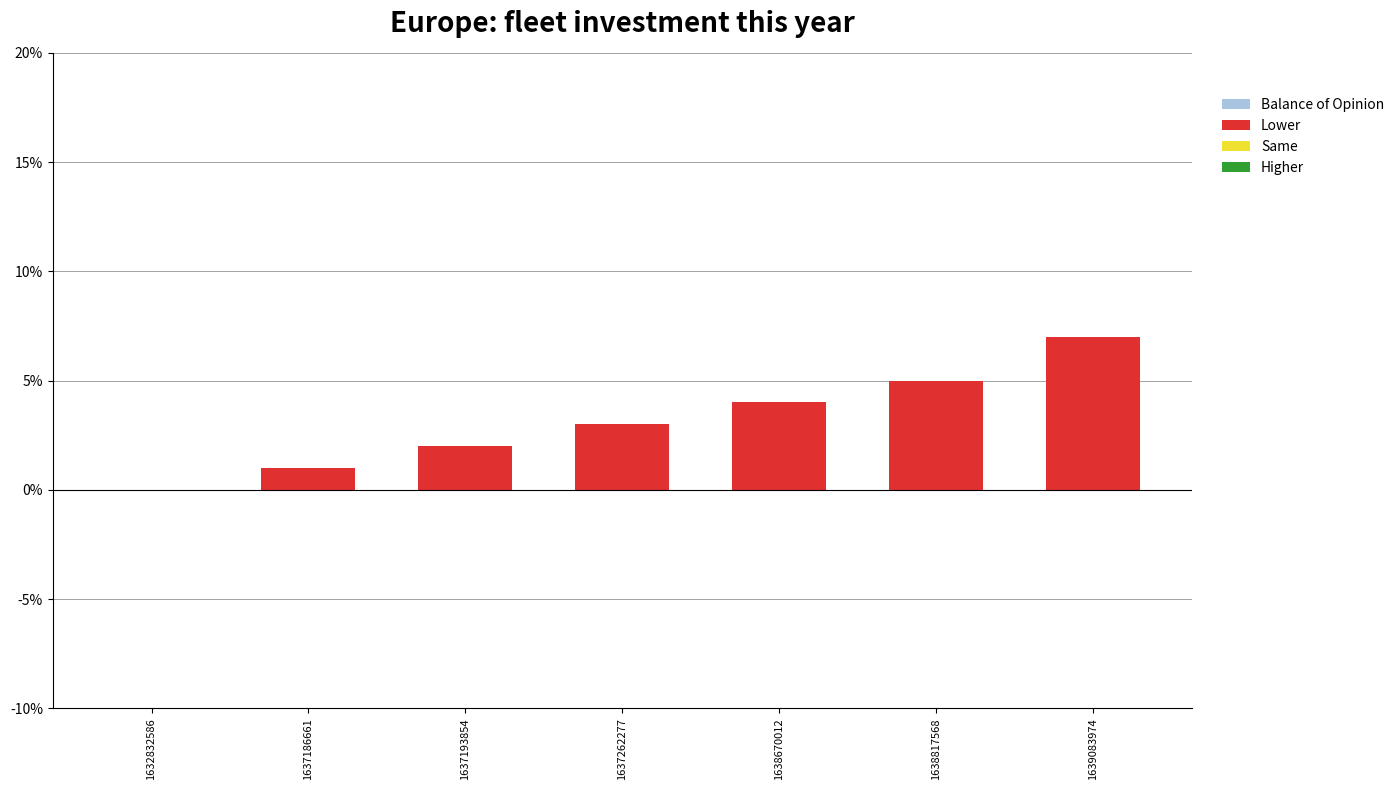

How many data points does each series have?

7